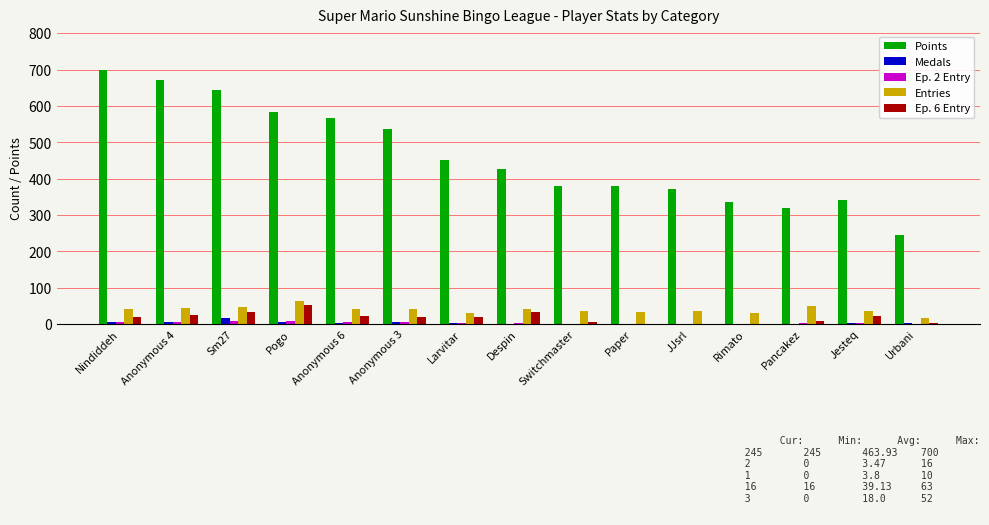

Which category has the highest value across all series?

Nindiddeh